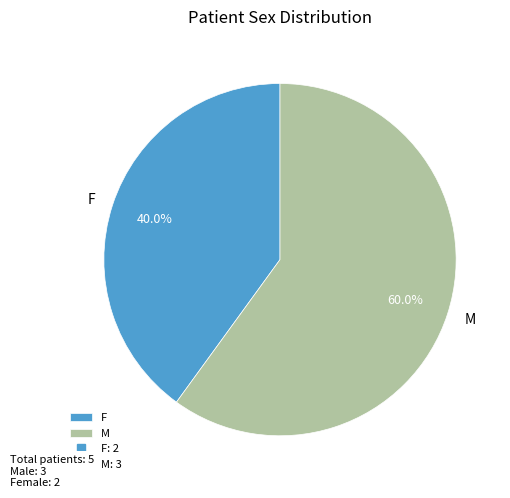

What is the ratio of the value at M to the value at F?

1.5